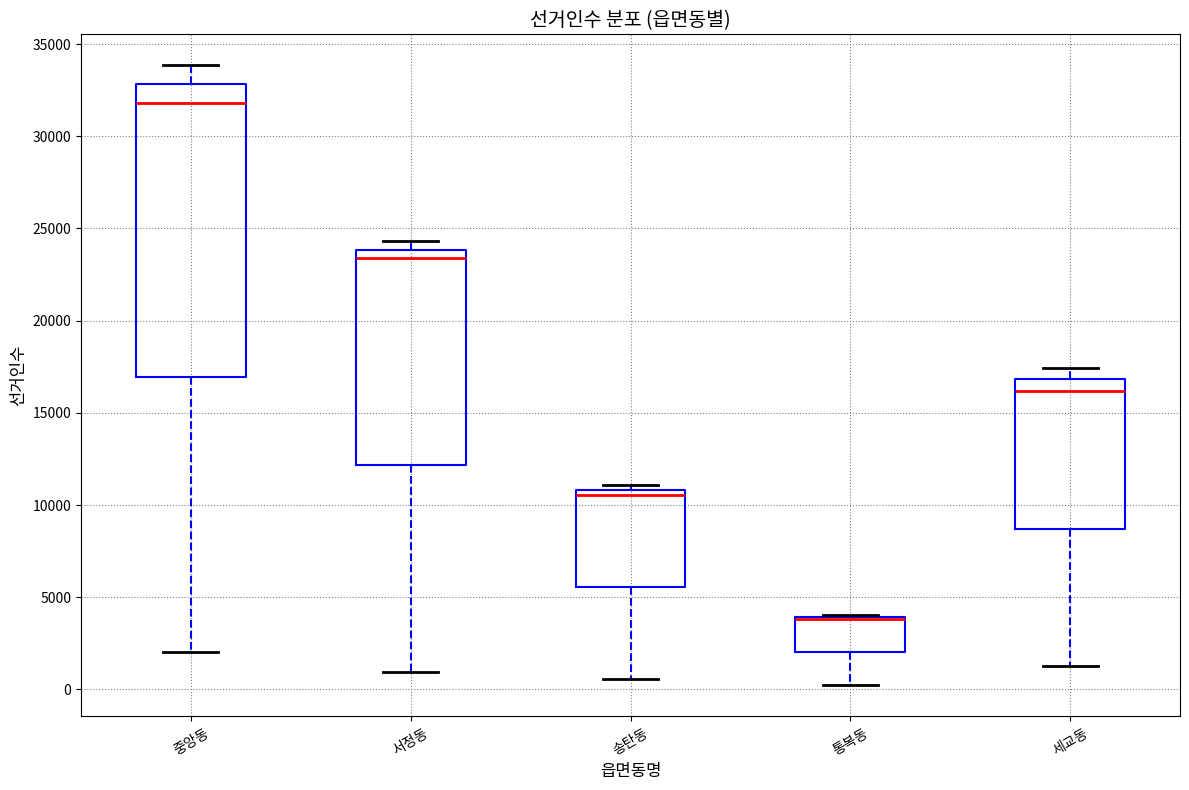

Reading left to right, transcribe this box plot: for each box, give where its median line is, the range the box spans, and where its two whiskers end, as read against the y-axis. The values are not printed on the chart, so give them approximately, as read against the axis.

중앙동: median 32000, box 17000 to 33000, whiskers 2000 to 34000
서정동: median 23500, box 12000 to 24000, whiskers 1000 to 24500
송탄동: median 10500, box 5500 to 11000, whiskers 500 to 11000 (just above the box's upper edge)
통복동: median 4000 (drawn on the box's upper edge), box 2000 to 4000, whiskers 0 to 4000
세교동: median 16000, box 8500 to 17000, whiskers 1500 to 17500